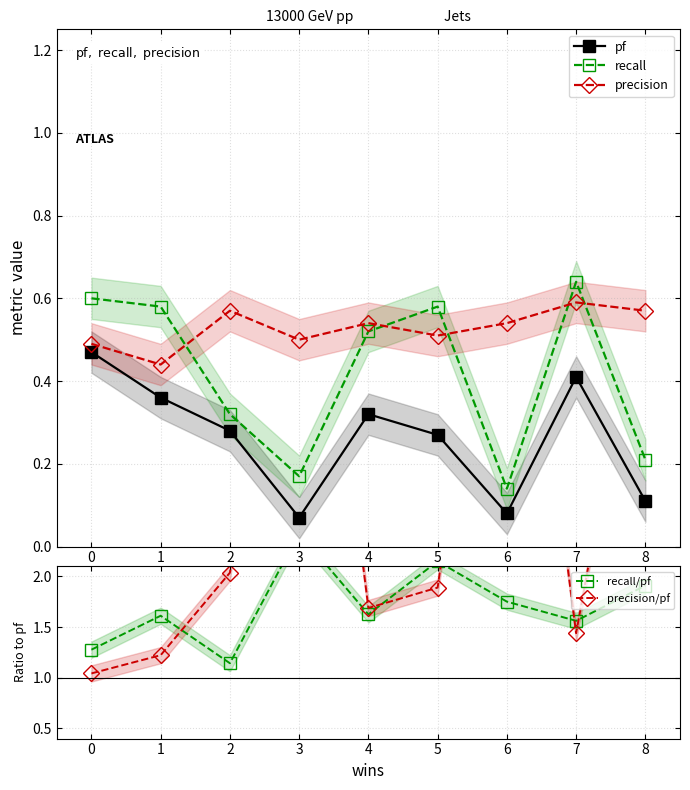

Is the value of pf at 5 greater than the value of precision at 1?

No